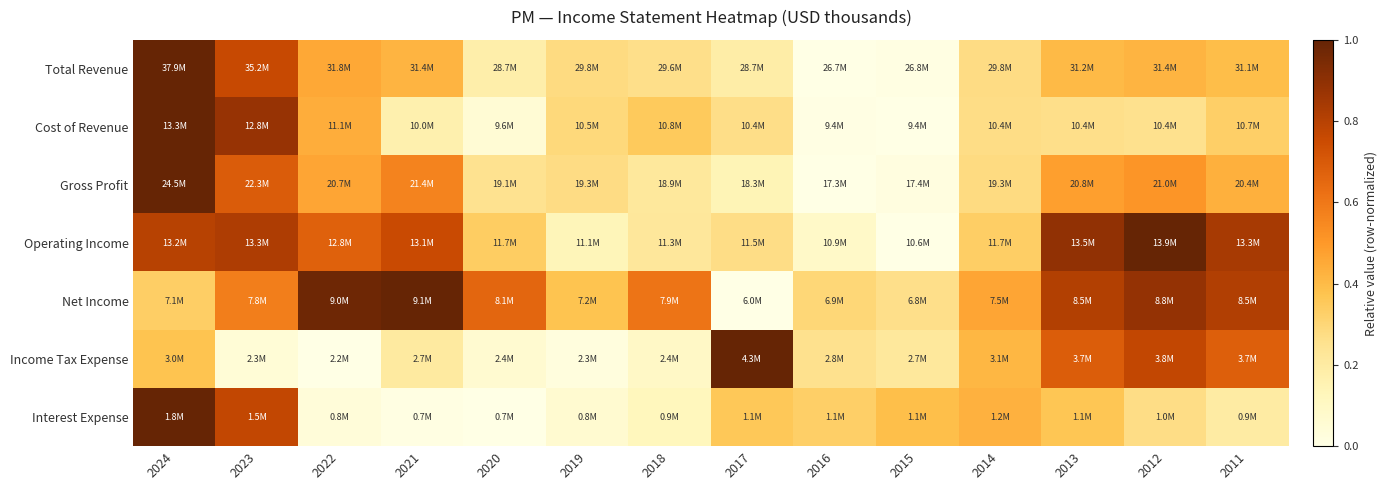

Between 2021 and 2011, which series saw the biggest shift?

Income Tax Expense